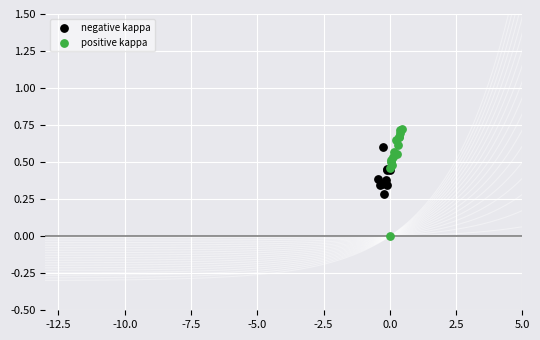

Which series contains the highest Y value?

positive kappa